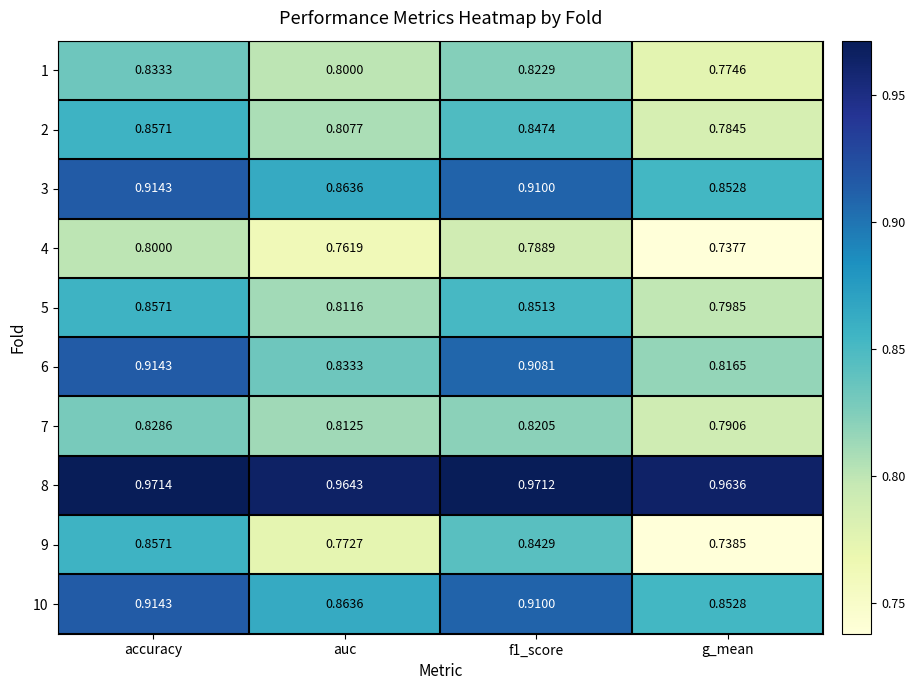

At which category is the sum across all series the highest?

accuracy